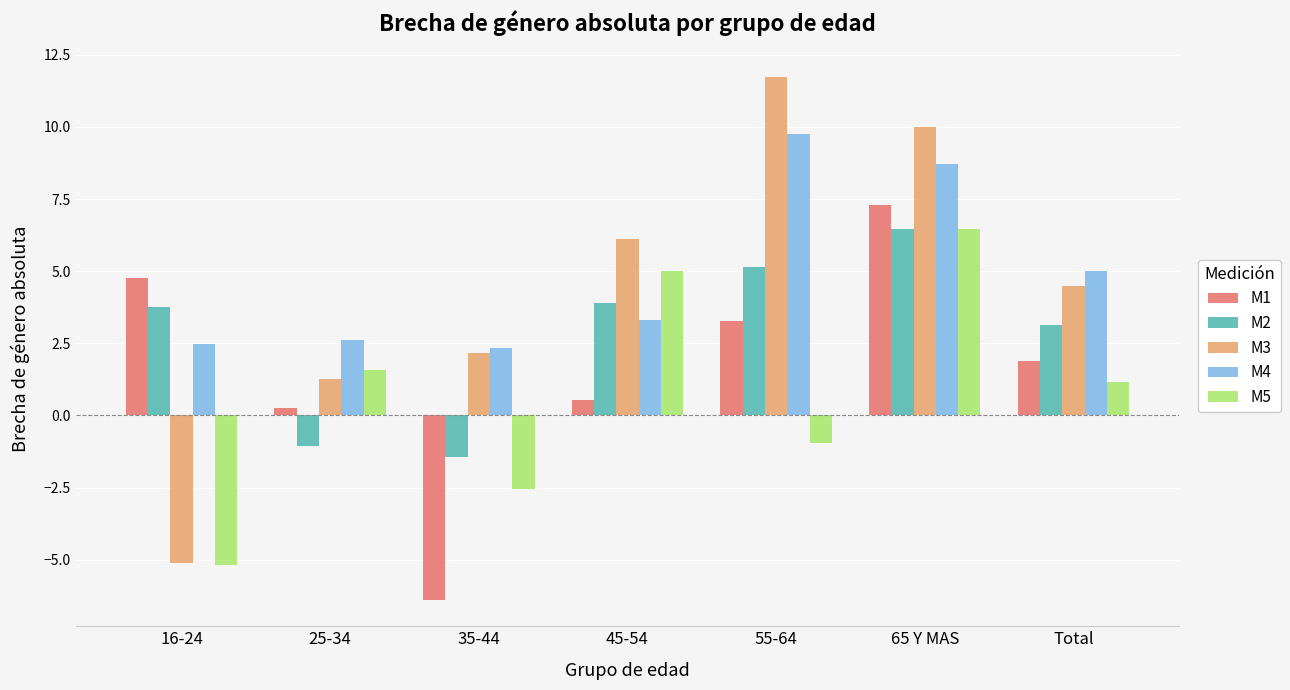

True or false: M1 has a value of 2.9 at Total.

False